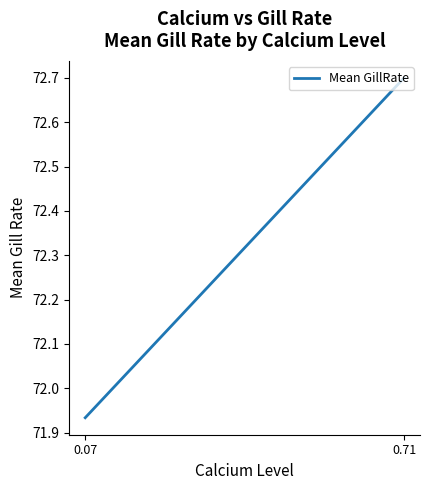

Where does the data first go above 72?

0.71